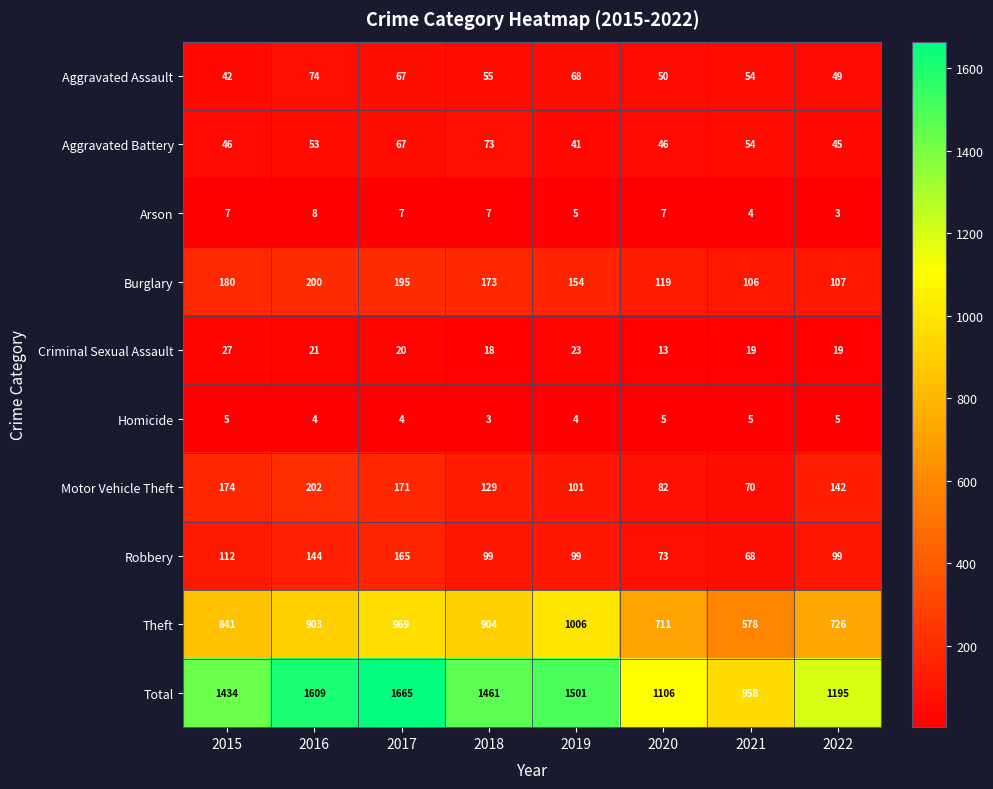

What is the difference between the Total values at 2015 and 2016?

175